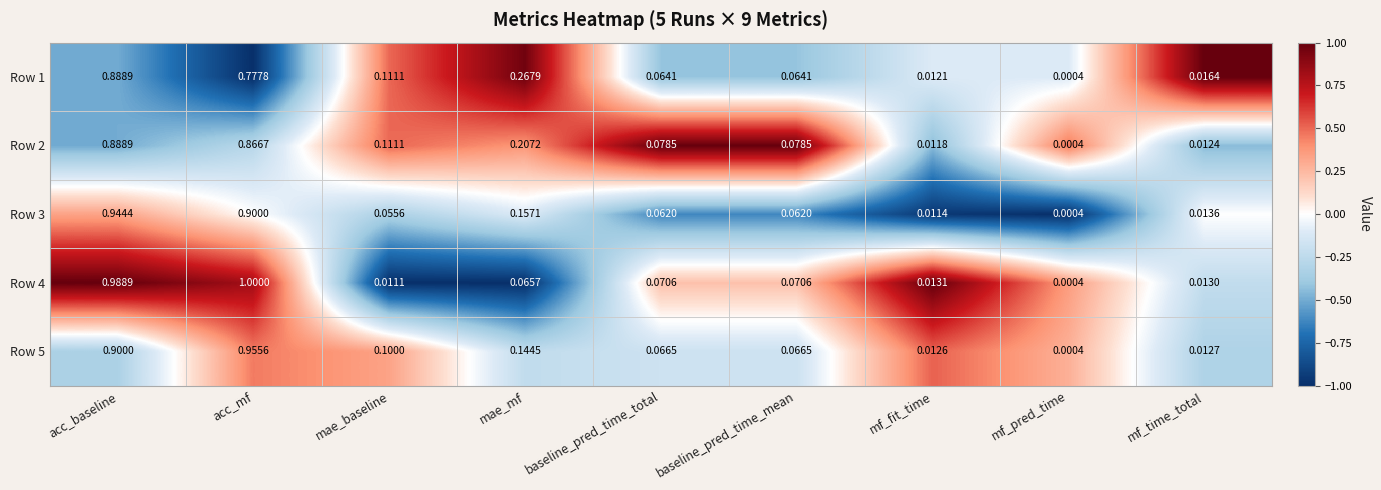

What is the maximum value shown in the chart?

1.0